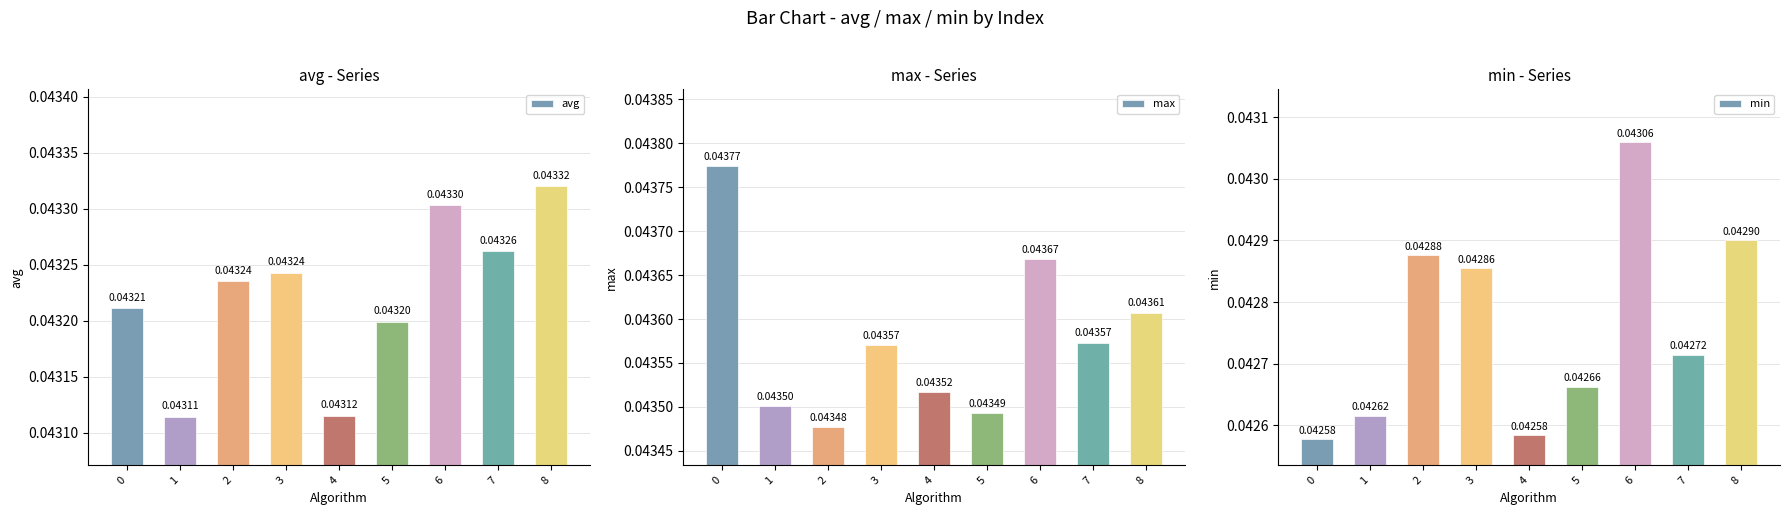

Which series changed the most between 3 and 5?

min